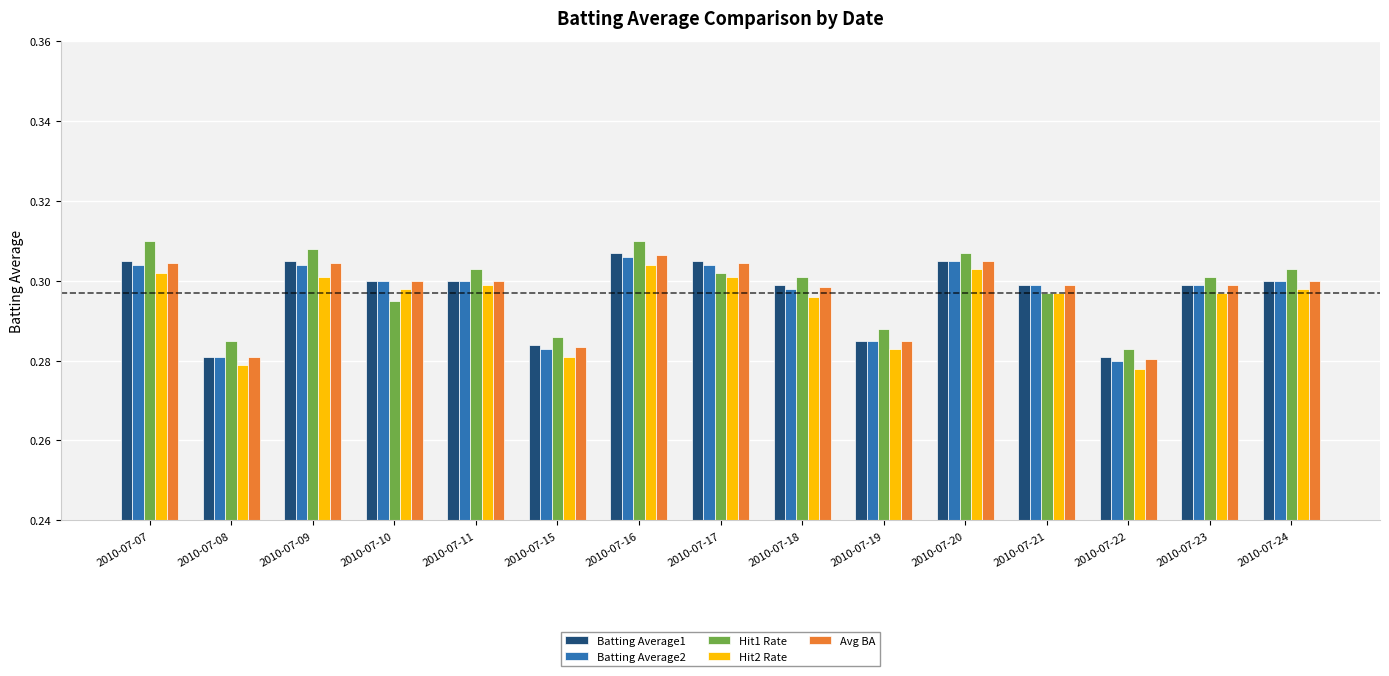

Between 2010-07-09 and 2010-07-17, which series saw the biggest shift?

Hit1 Rate